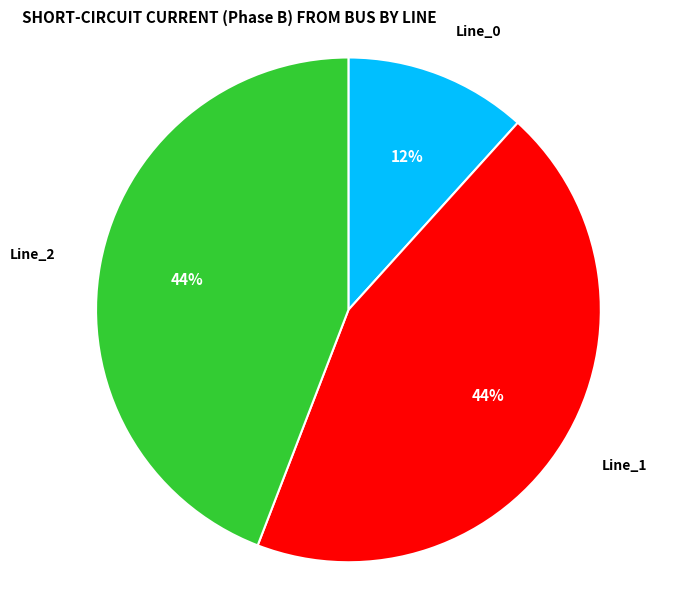

Does any single category account for the majority?

No